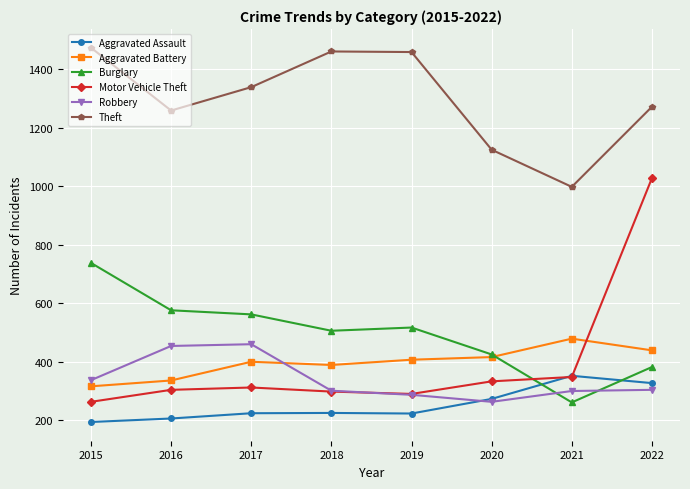

The value of Motor Vehicle Theft at 2022 is 1675. True or false?

False